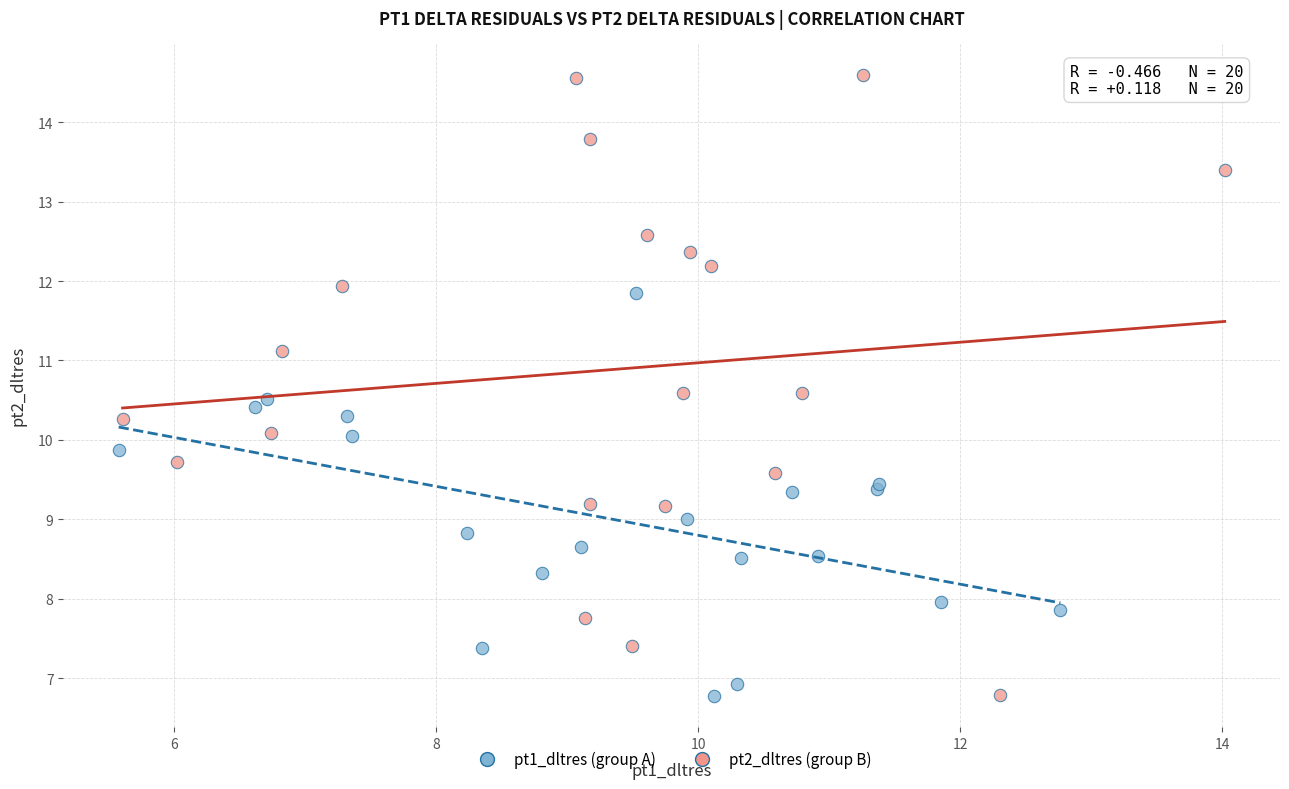

Which series contains the highest Y value?

pt2_dltres (group B)